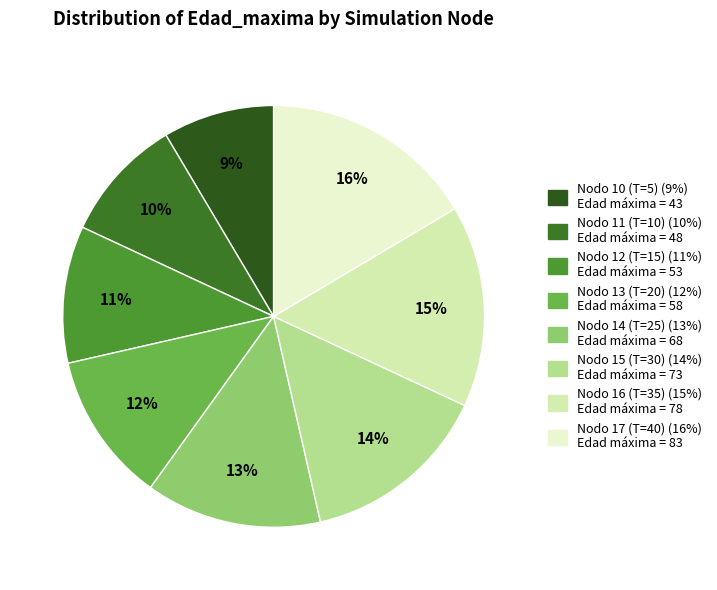

How many segments does this pie chart have?

8